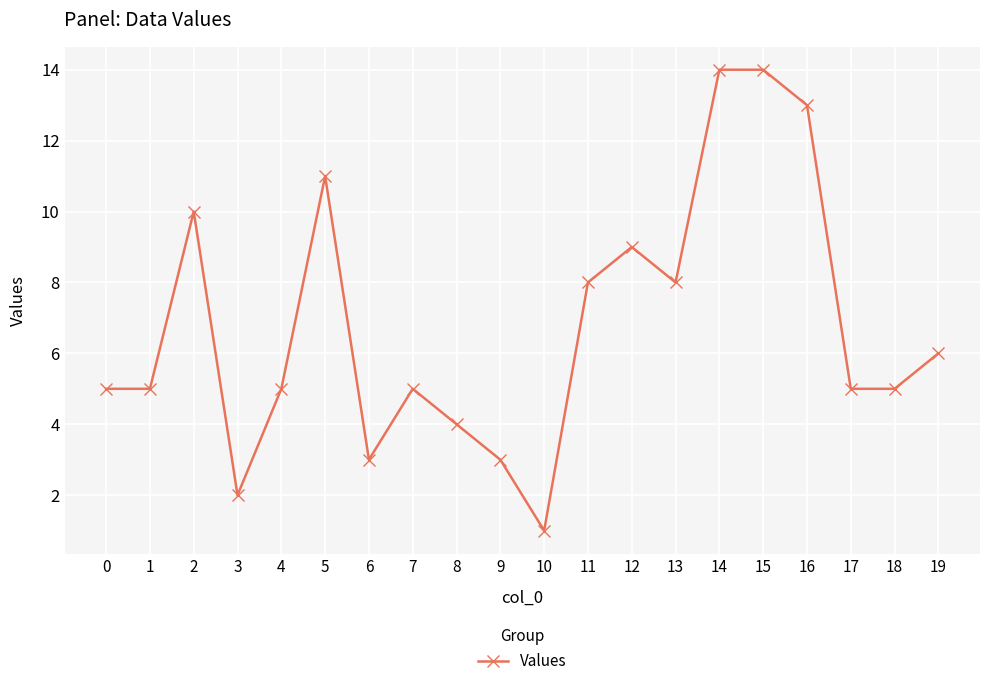

Reading left to right, list all the values displayed in this chart.

0=5	1=5	2=10	3=2	4=5	5=11	6=3	7=5	8=4	9=3	10=1	11=8	12=9	13=8	14=14	15=14	16=13	17=5	18=5	19=6